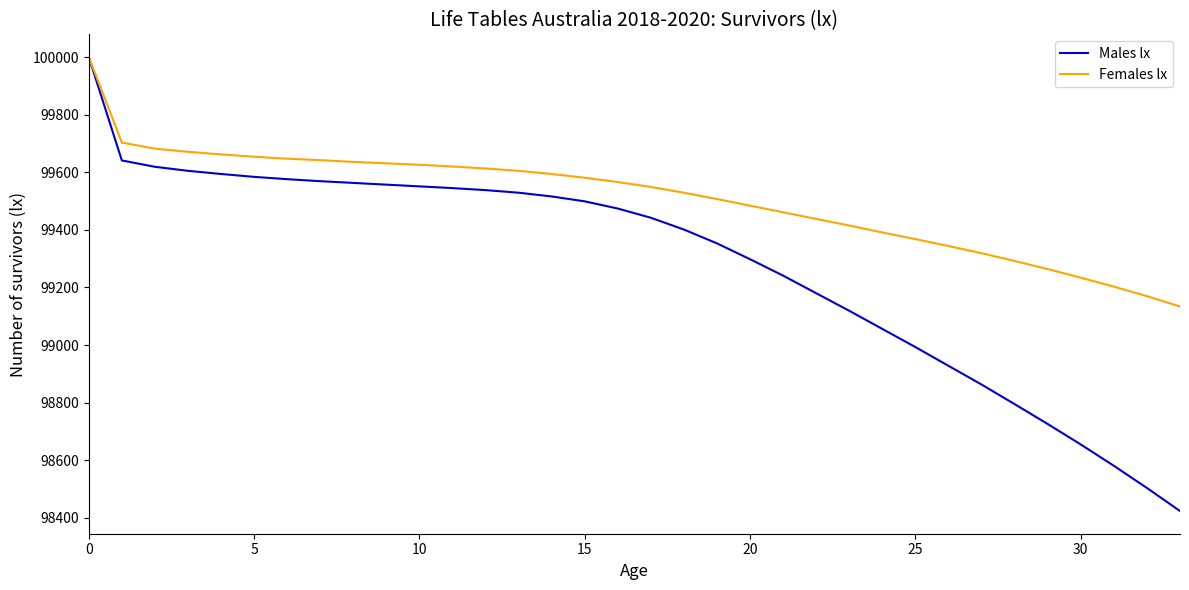

Which series has the largest total across all categories?

Females lx